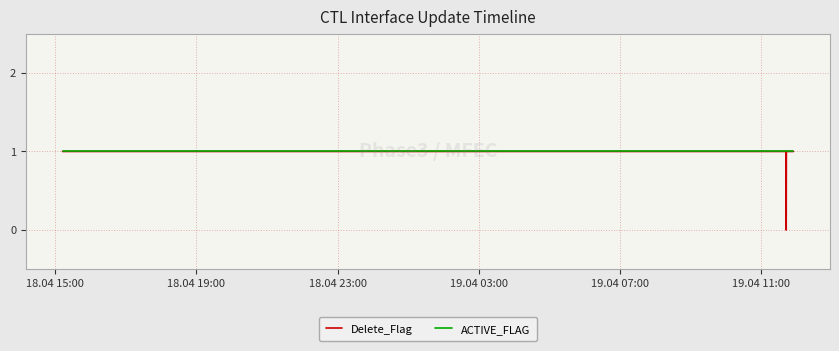

Which series has the largest range (max minus min)?

Delete_Flag